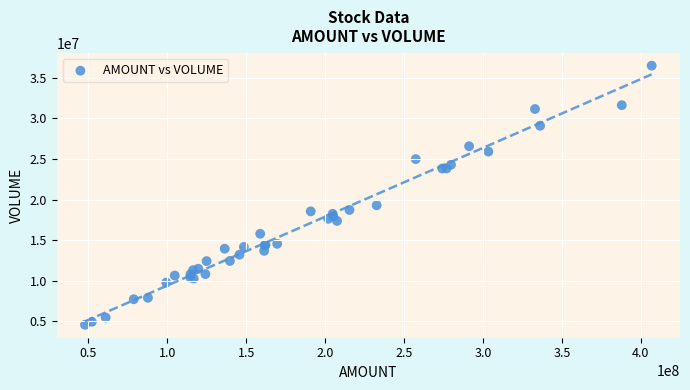

What Y value in the scatter plot is closest to 20540642?

19302903